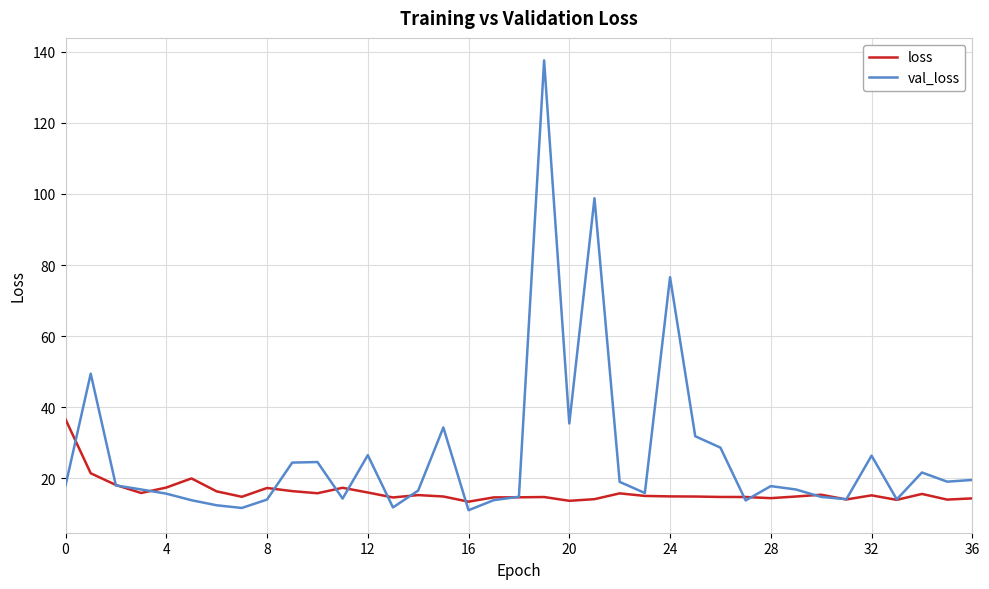

Count the number of data series in this chart.

2